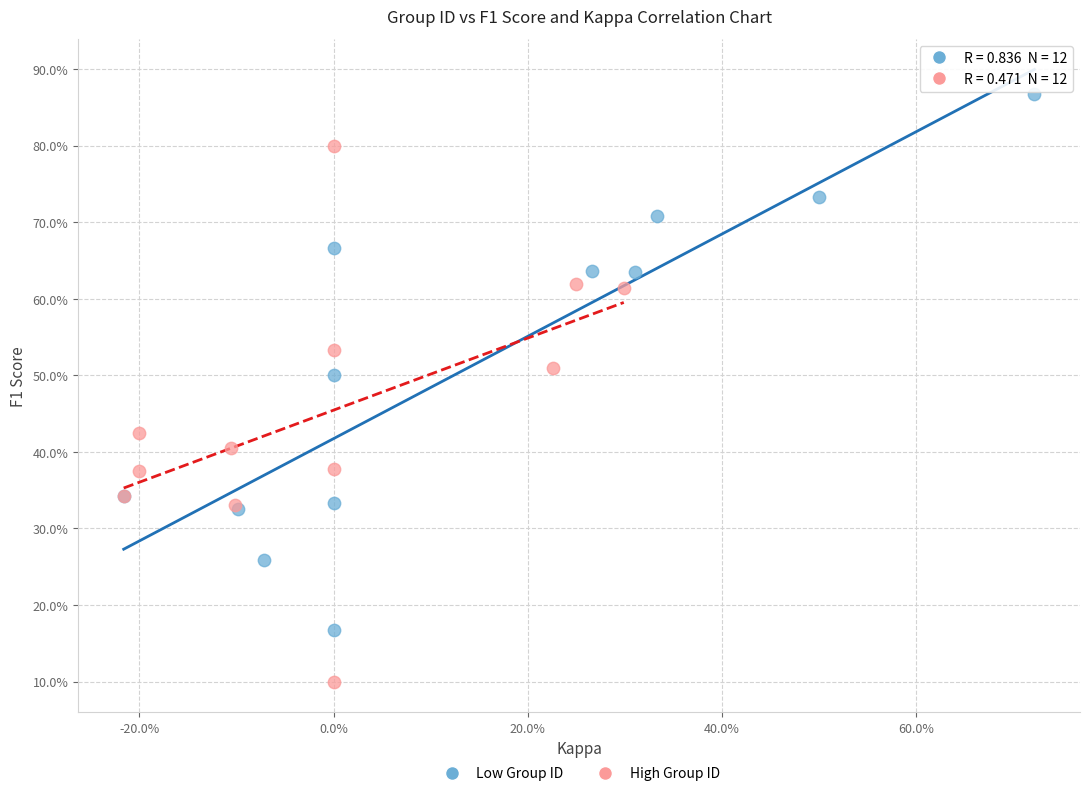

Which series contains the lowest Y value?

High Group ID